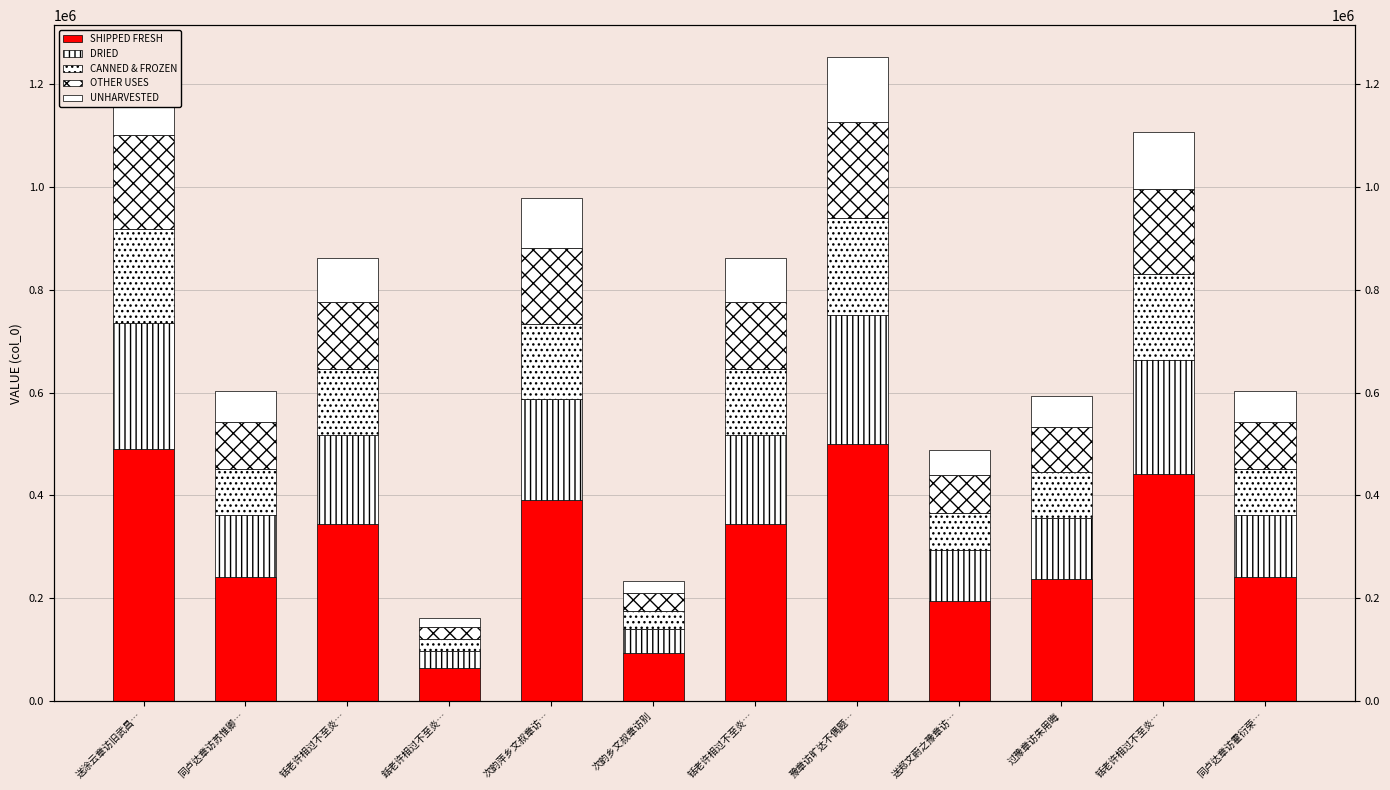

Reading left to right, what are all the values shown in this chart?

SHIPPED FRESH: 送涂云章访旧武昌…=489722.4	同卢达章访苏惟卿…=241193.6	铦老许相过不至炎…=344684.8	銛老许相过不至炎…=64383.2	次韵萍乡文叔章访…=391386.4	次韵乡文叔章访别=93458.4	铦老许相过不至炎…=344578.8	豫章访旷达不偶题…=500759.2	送郑文蔚之豫章访…=195443.6	过豫章访朱用晦=237248.8	铦老许相过不至炎…=442566.4	同卢达章访霍衍荣…=241194.4
DRIED: 送涂云章访旧武昌…=244861.2	同卢达章访苏惟卿…=120596.8	铦老许相过不至炎…=172342.4	銛老许相过不至炎…=32191.6	次韵萍乡文叔章访…=195693.2	次韵乡文叔章访别=46729.2	铦老许相过不至炎…=172289.4	豫章访旷达不偶题…=250379.6	送郑文蔚之豫章访…=97721.8	过豫章访朱用晦=118624.4	铦老许相过不至炎…=221283.2	同卢达章访霍衍荣…=120597.2
CANNED & FROZEN: 送涂云章访旧武昌…=183645.9	同卢达章访苏惟卿…=90447.6	铦老许相过不至炎…=129256.8	銛老许相过不至炎…=24143.7	次韵萍乡文叔章访…=146769.9	次韵乡文叔章访别=35046.9	铦老许相过不至炎…=129217.1	豫章访旷达不偶题…=187784.7	送郑文蔚之豫章访…=73291.3	过豫章访朱用晦=88968.3	铦老许相过不至炎…=165962.4	同卢达章访霍衍荣…=90447.9
OTHER USES: 送涂云章访旧武昌…=183645.9	同卢达章访苏惟卿…=90447.6	铦老许相过不至炎…=129256.8	銛老许相过不至炎…=24143.7	次韵萍乡文叔章访…=146769.9	次韵乡文叔章访别=35046.9	铦老许相过不至炎…=129217.0	豫章访旷达不偶题…=187784.7	送郑文蔚之豫章访…=73291.3	过豫章访朱用晦=88968.3	铦老许相过不至炎…=165962.4	同卢达章访霍衍荣…=90447.9
UNHARVESTED: 送涂云章访旧武昌…=122430.6	同卢达章访苏惟卿…=60298.4	铦老许相过不至炎…=86171.2	銛老许相过不至炎…=16095.8	次韵萍乡文叔章访…=97846.6	次韵乡文叔章访别=23364.6	铦老许相过不至炎…=86144.7	豫章访旷达不偶题…=125189.8	送郑文蔚之豫章访…=48860.9	过豫章访朱用晦=59312.2	铦老许相过不至炎…=110641.6	同卢达章访霍衍荣…=60298.6